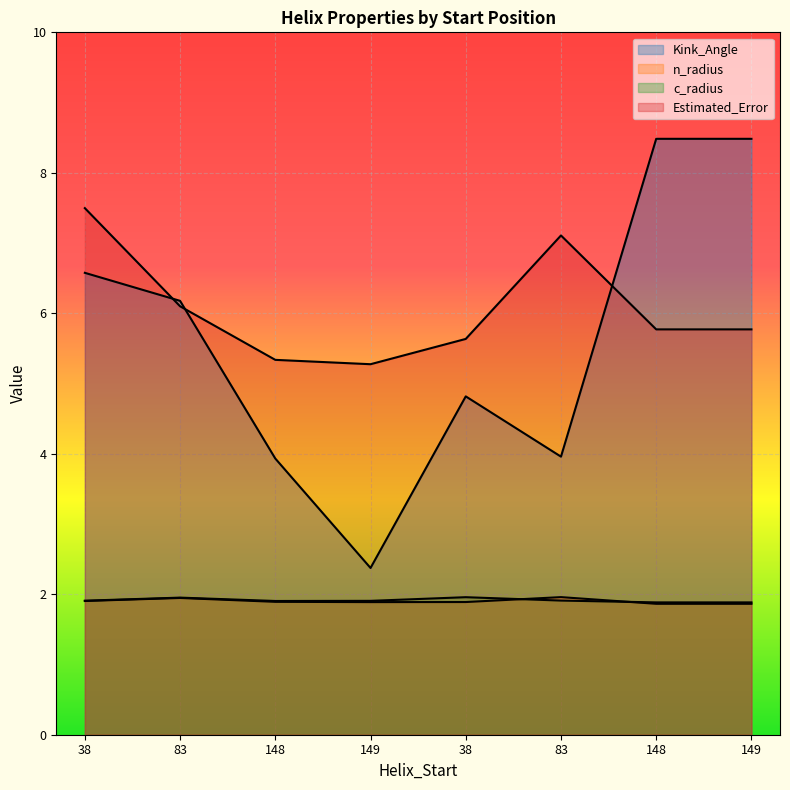

What is the highest value of the Estimated_Error series?

7.5